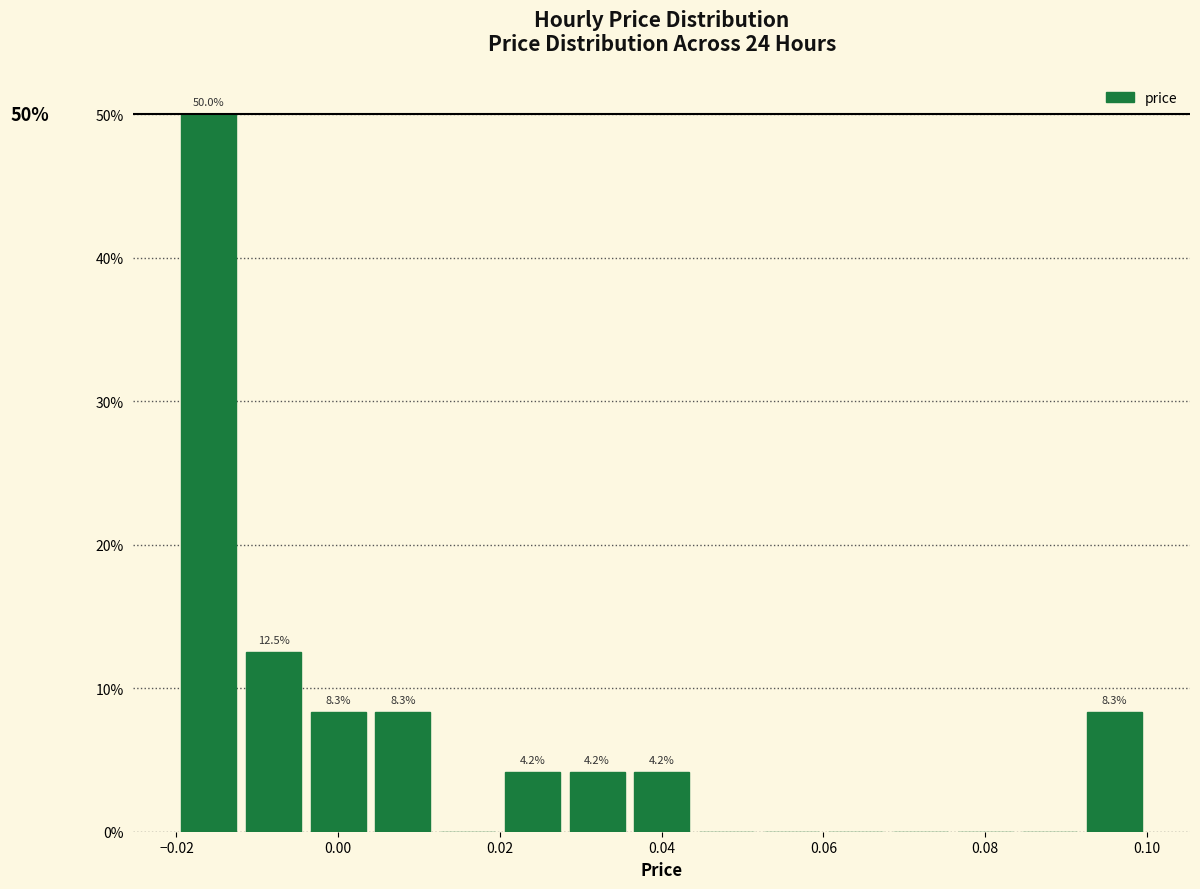

Over which range of the x-axis is the bar tallest?

-0.020 to -0.012